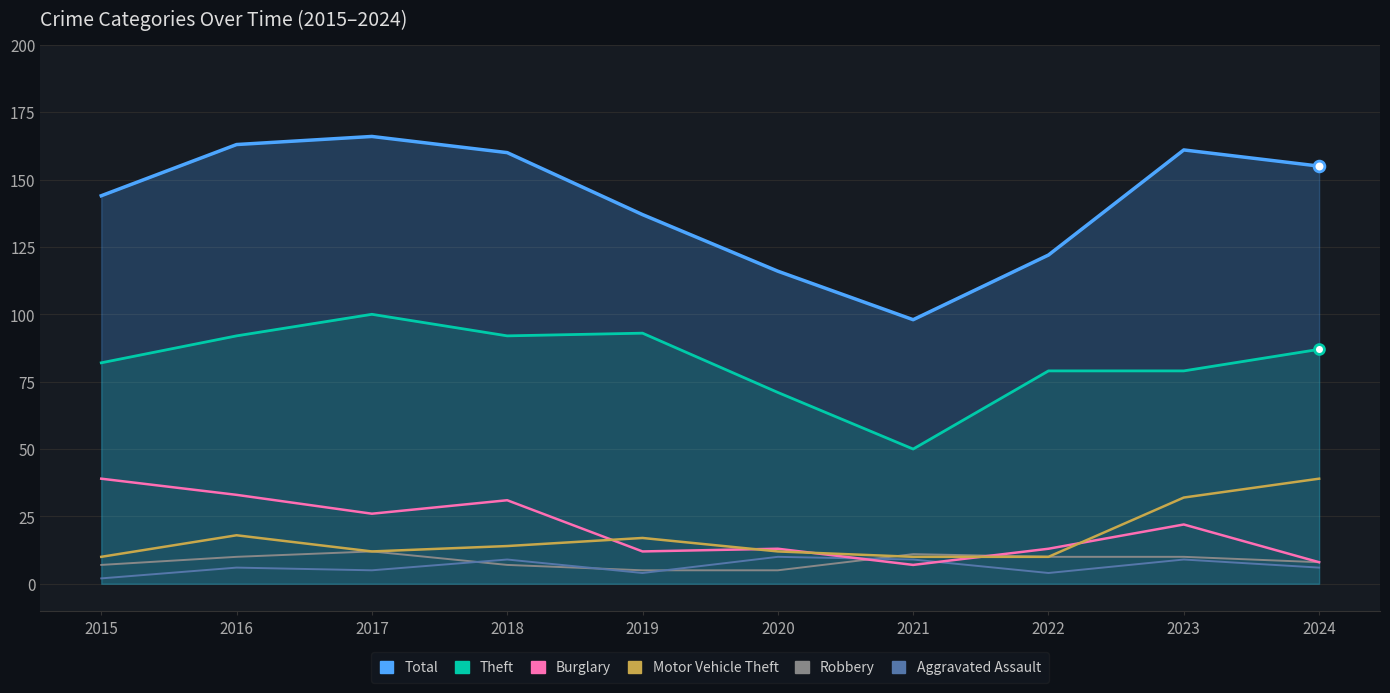

What are all the series names shown in the legend?

Total, Theft, Burglary, Motor Vehicle Theft, Robbery, Aggravated Assault